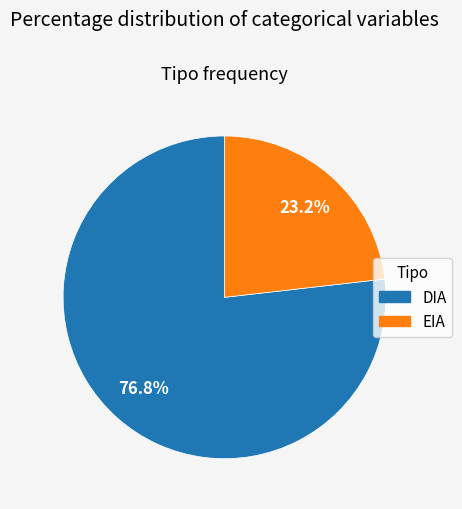

True or false: DIA accounts for 88% of the total.

False